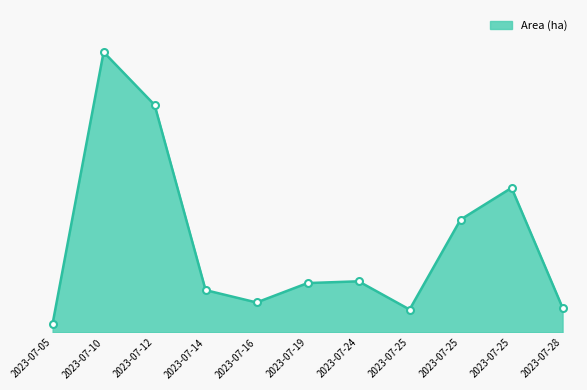

What is the value of the 8th point from the left?

1.3